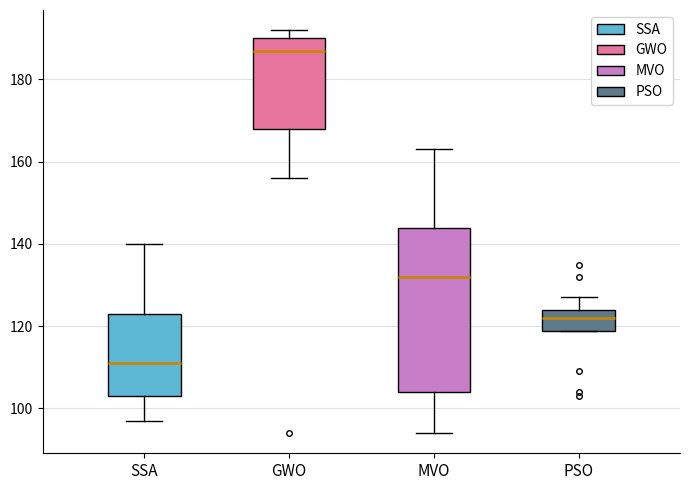

Reading left to right, read every box against the y-axis: the position of its median line, the range the box covers, and the ends of its whiskers. The values are not printed on the chart, so give them approximately, as read against the axis.

SSA: median 112, box 104 to 124, whiskers 98 to 140
GWO: median 188, box 168 to 190, whiskers 156 to 192
MVO: median 132, box 104 to 144, whiskers 94 to 164
PSO: median 122, box 118 to 124, whiskers 118 to 128